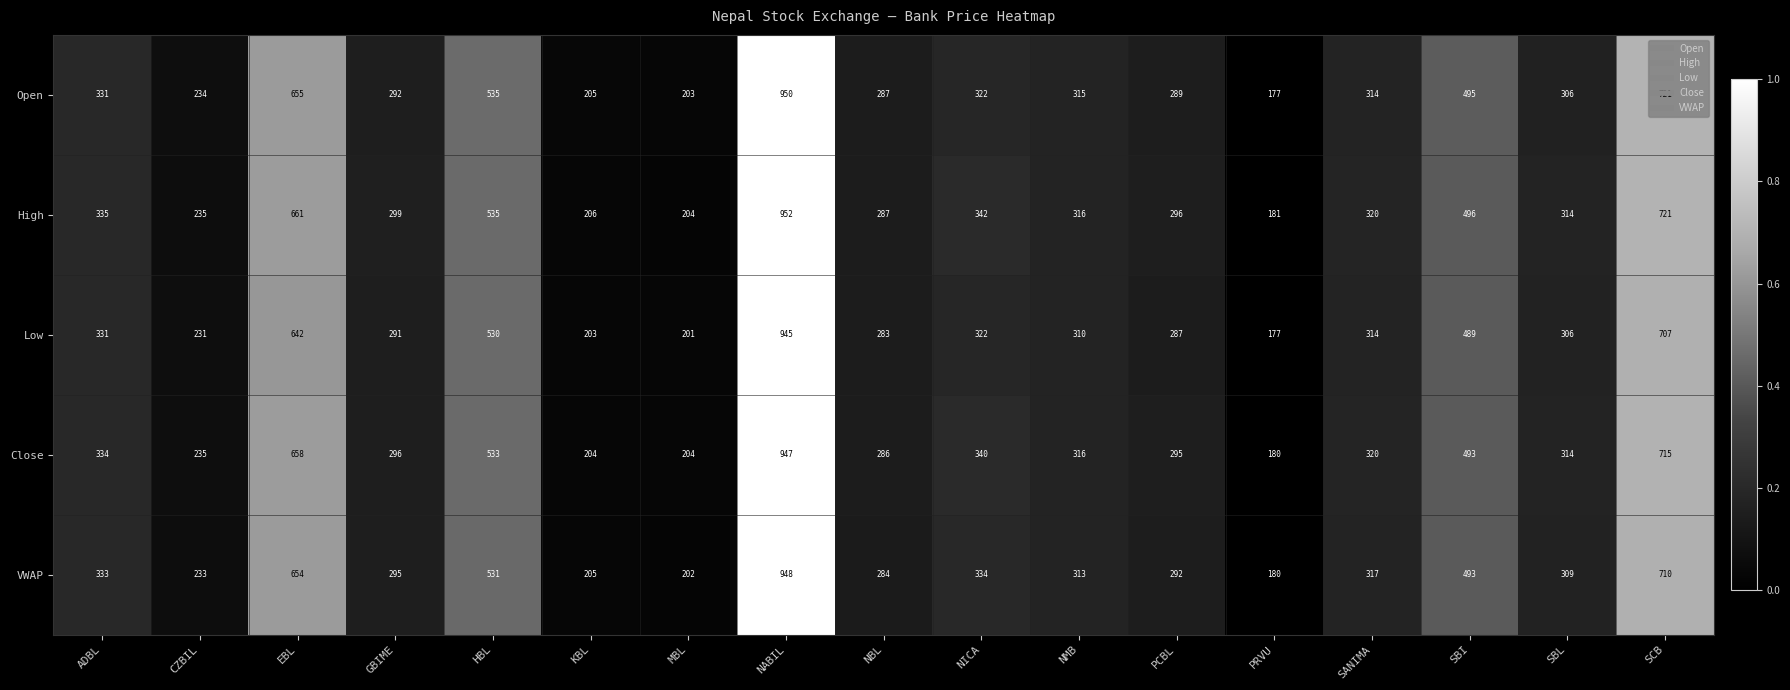

Which series has the widest spread of values?

Open